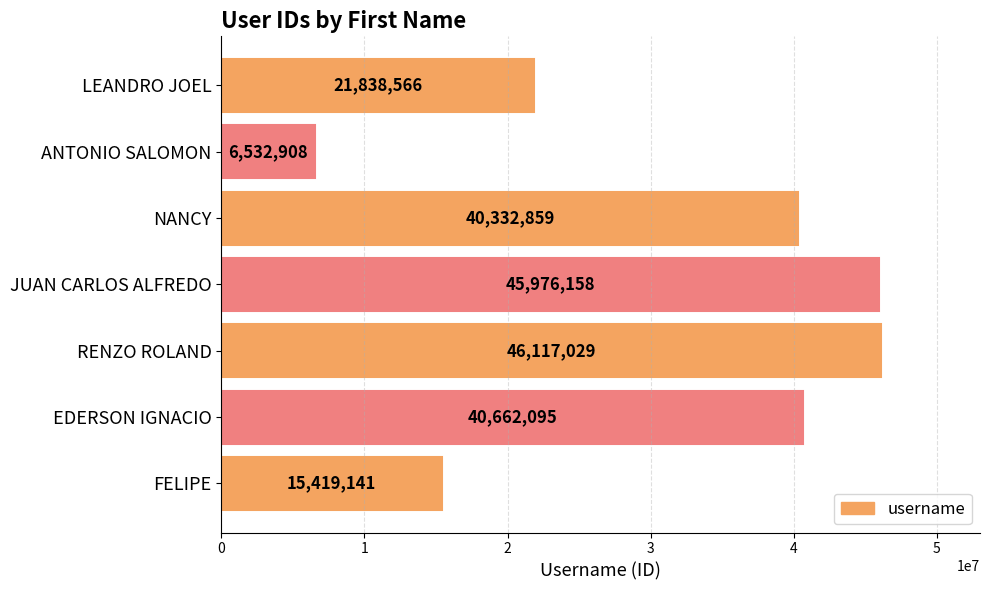

What is the smallest value displayed?

6532908